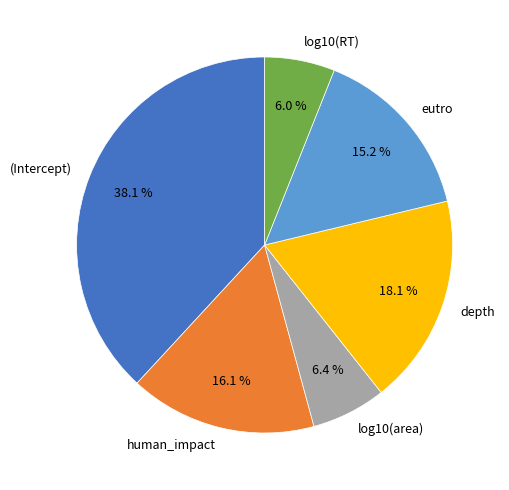

Does eutro represent more than half of the total?

No